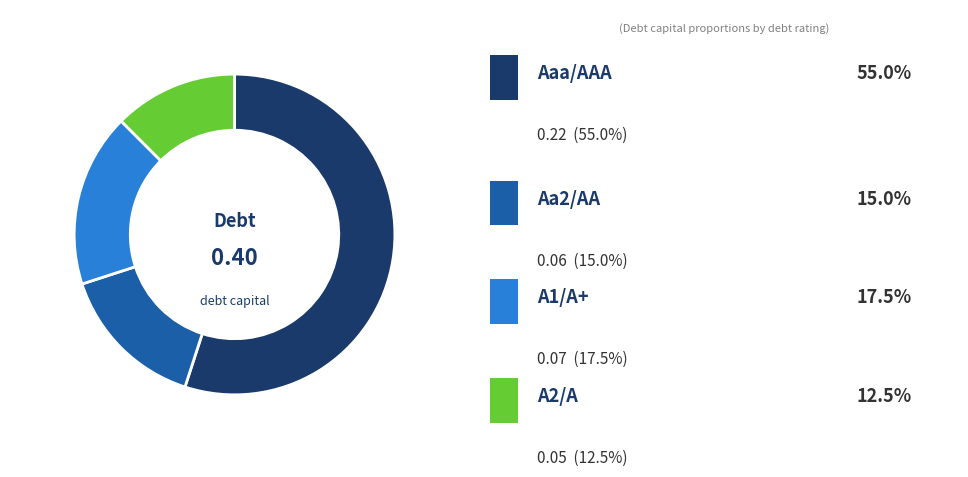

Does any single category account for the majority?

Yes